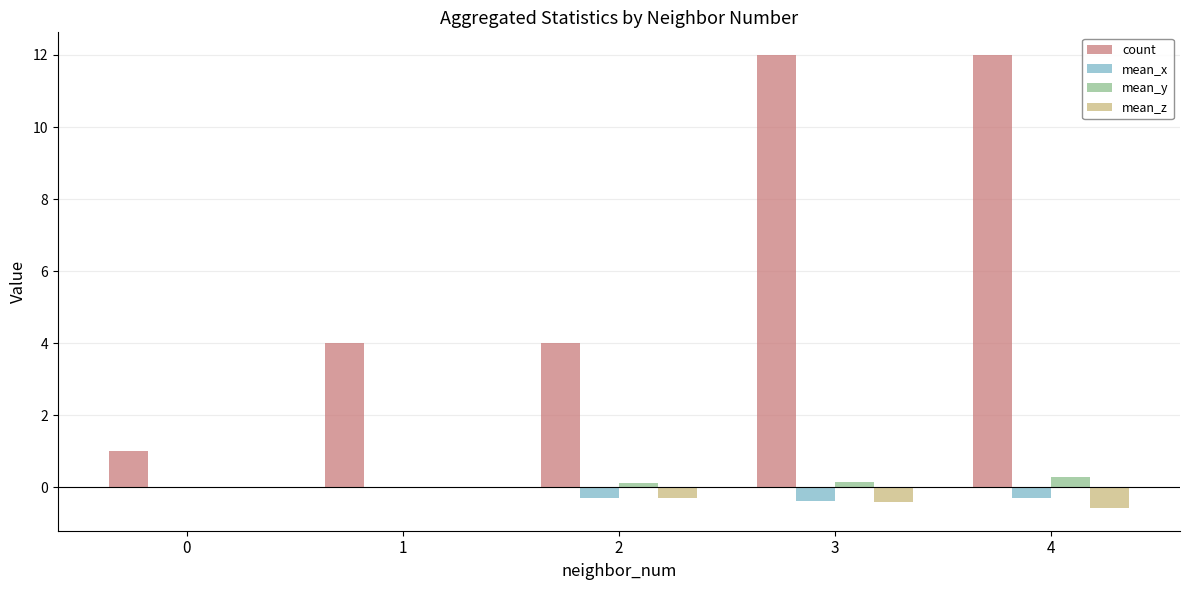

What is the sum of all count values?

33.0